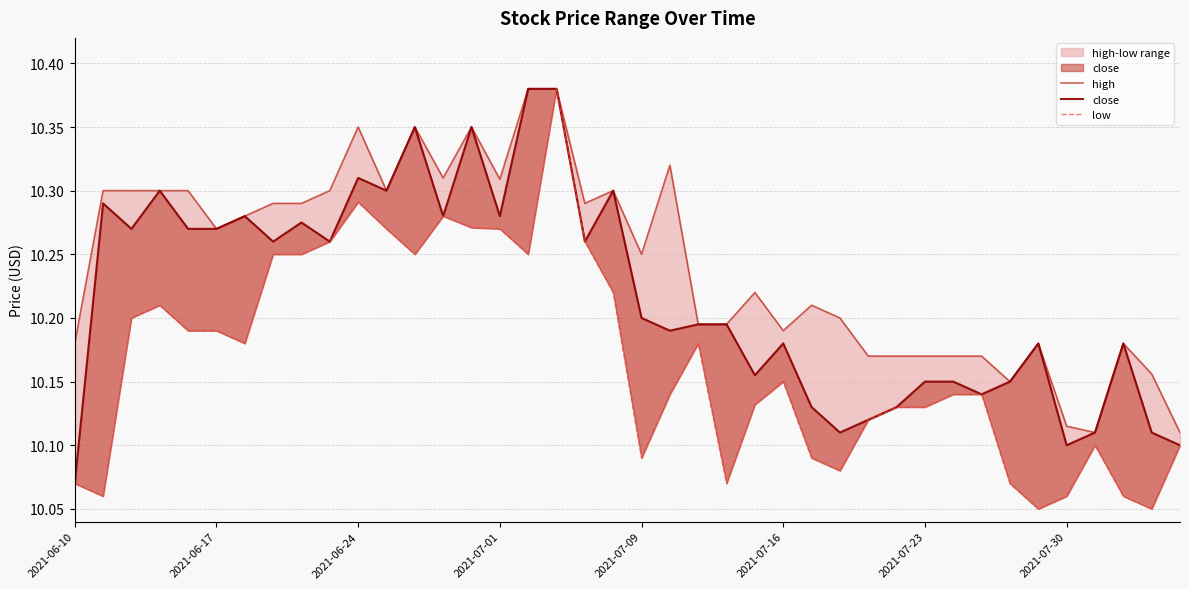

What is the minimum value for low?

10.1